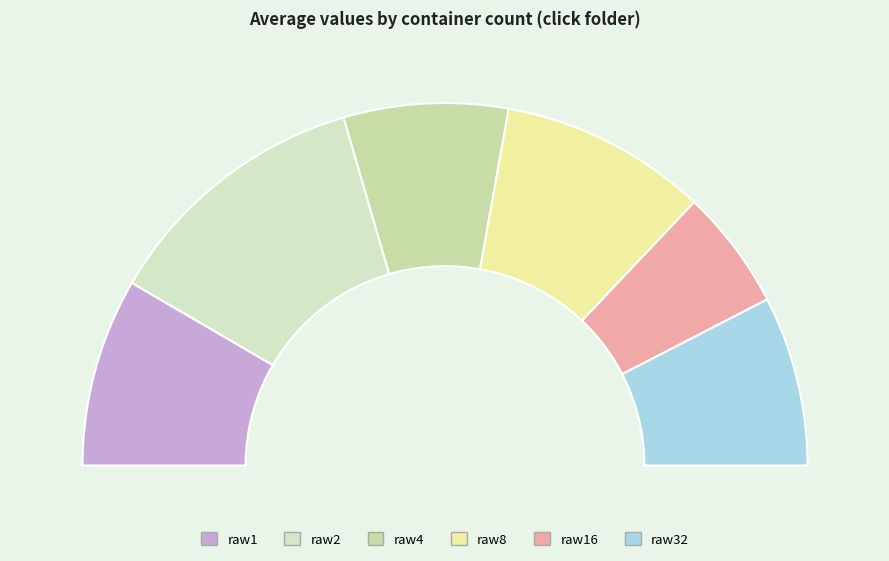

True or false: raw1 accounts for 17% of the total.

True